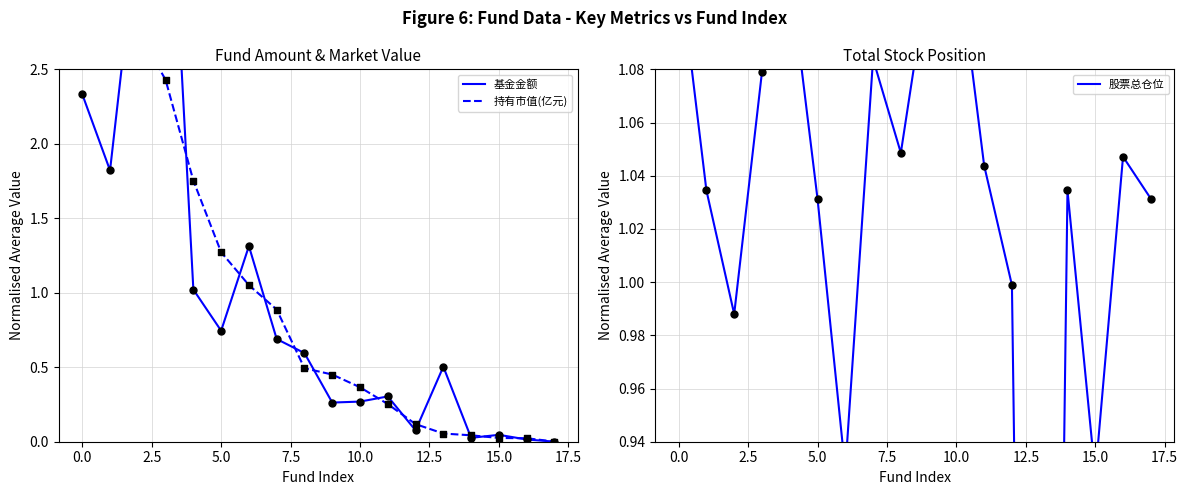

Which series contains the highest Y value?

基金金额